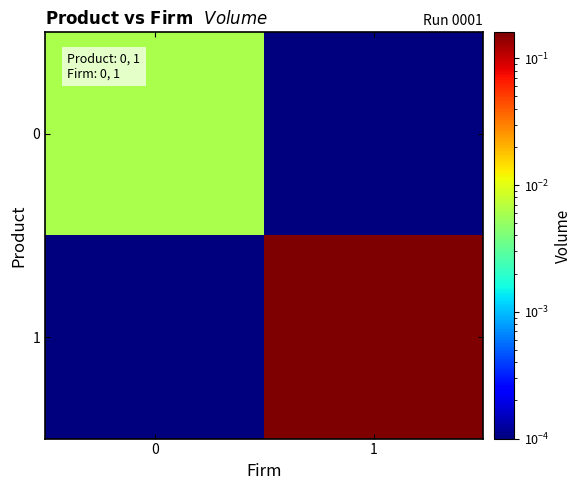

Reading right to left, what are all the values shown in this chart?

0: 1=0.0	0=0.0
1: 1=0.2	0=0.0